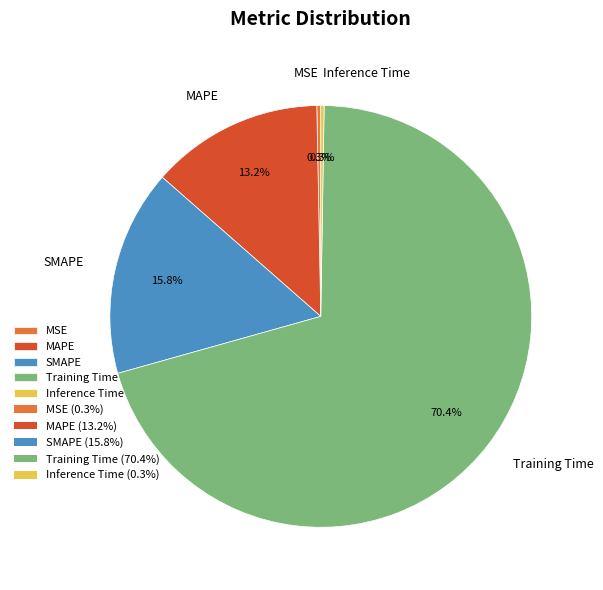

Between MSE and SMAPE, which is larger?

SMAPE